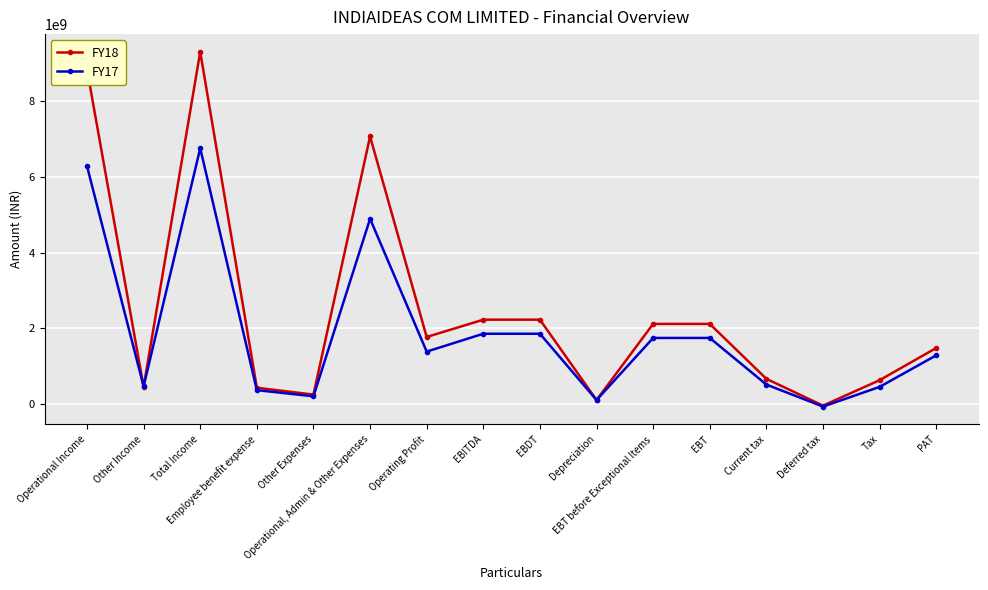

What is the maximum value shown in the chart?

9293123913